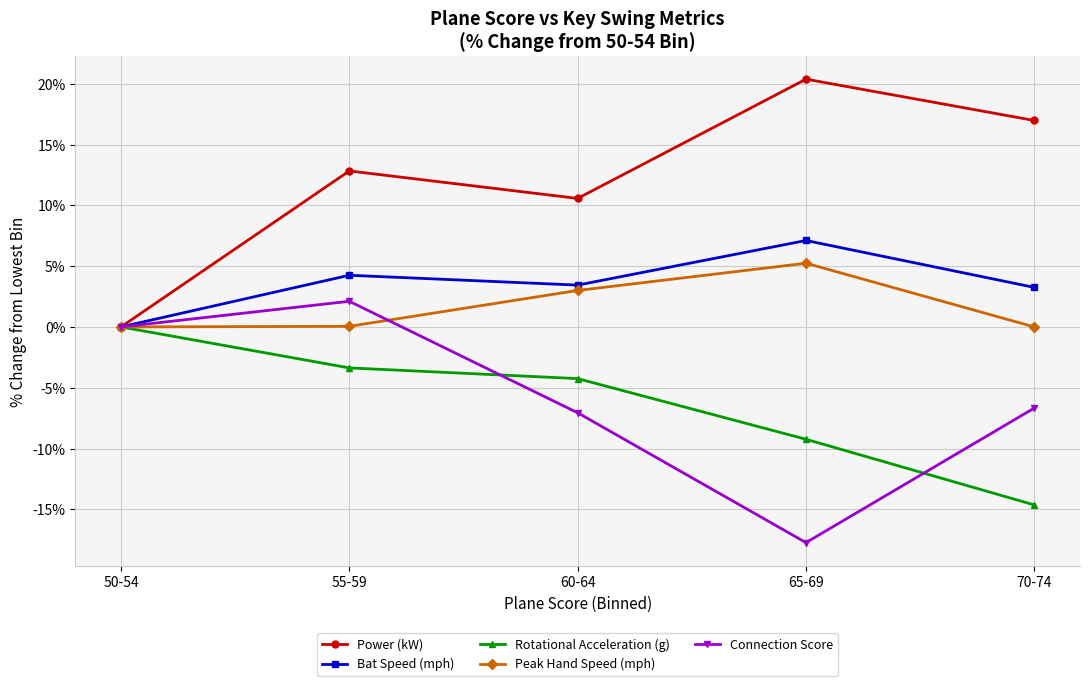

At which category is the sum across all series the highest?

55-59